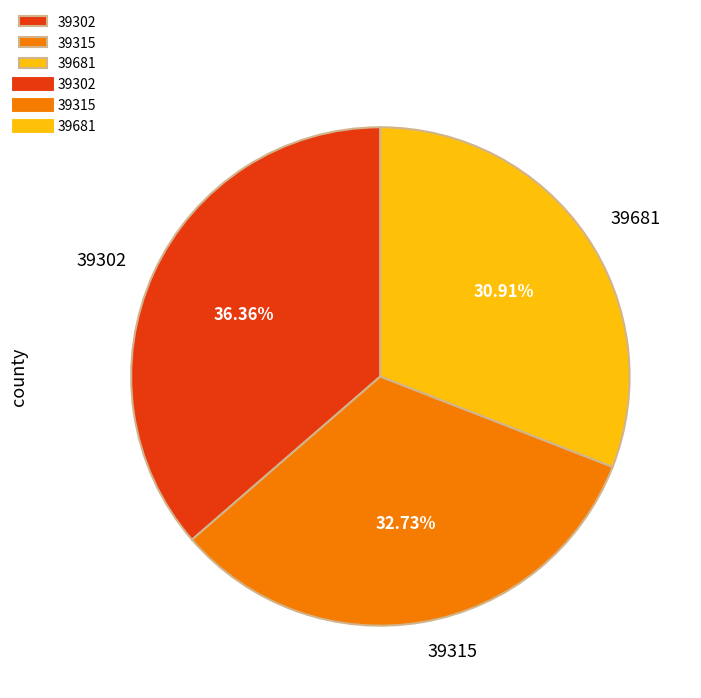

How many segments does this pie chart have?

3